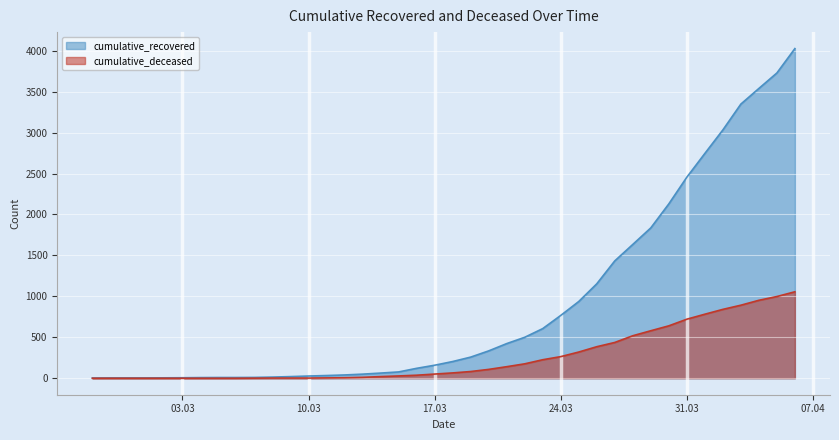

What position from the left is 2020-03-07?

10